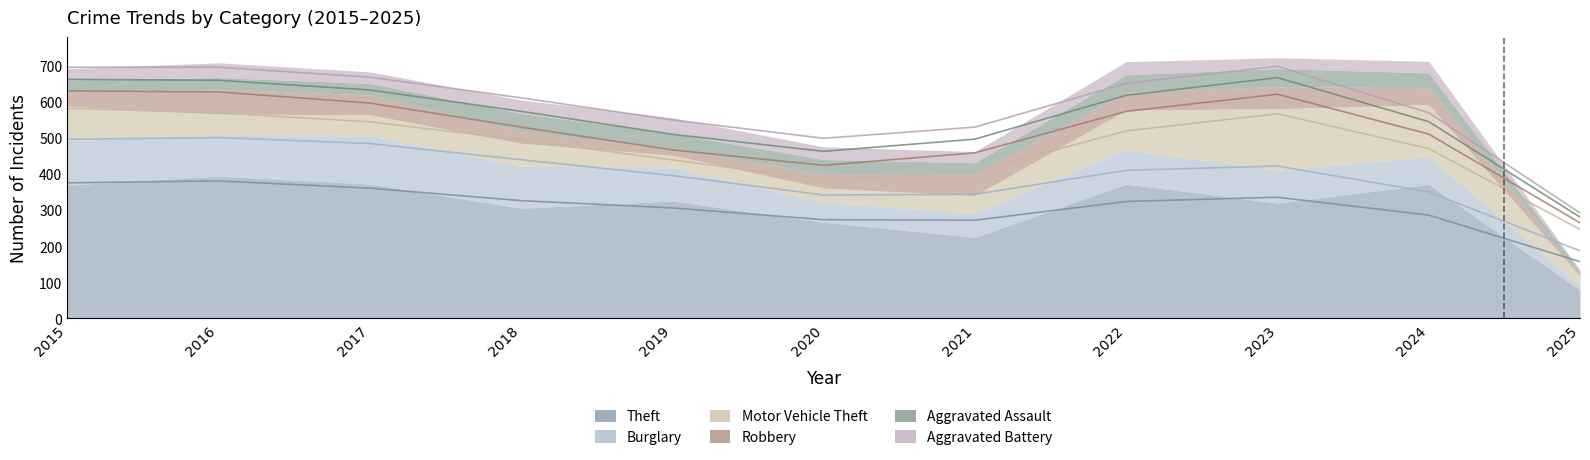

True or false: Theft and Robbery intersect in this chart.

False